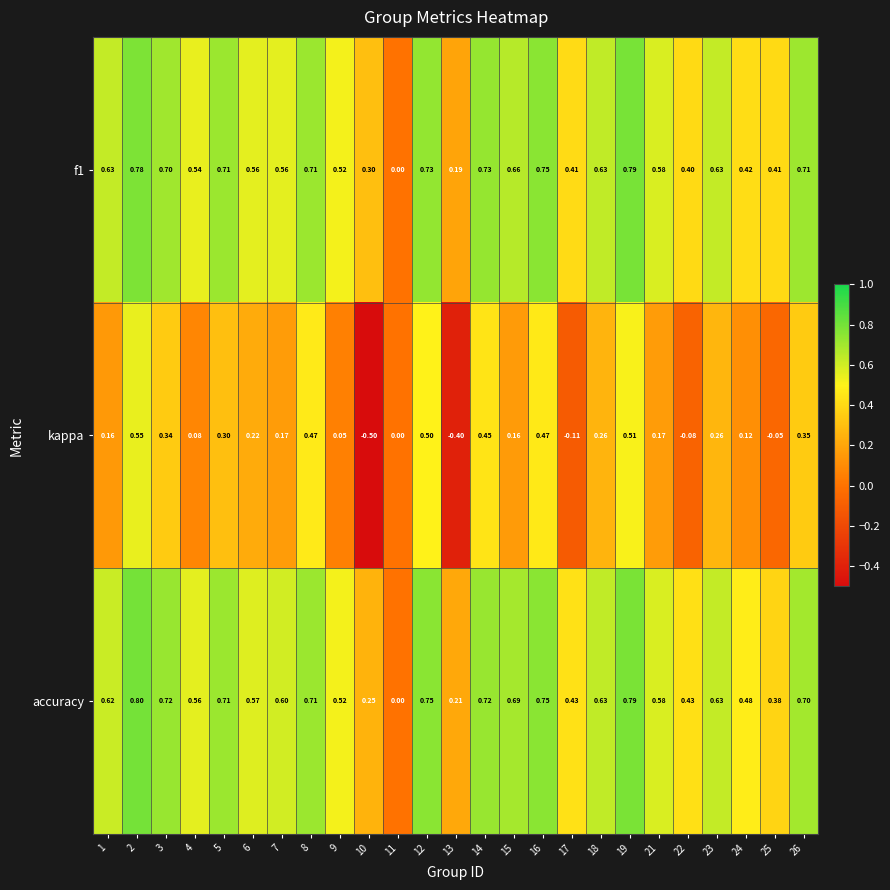

What is the total value across all series at 5?

1.7